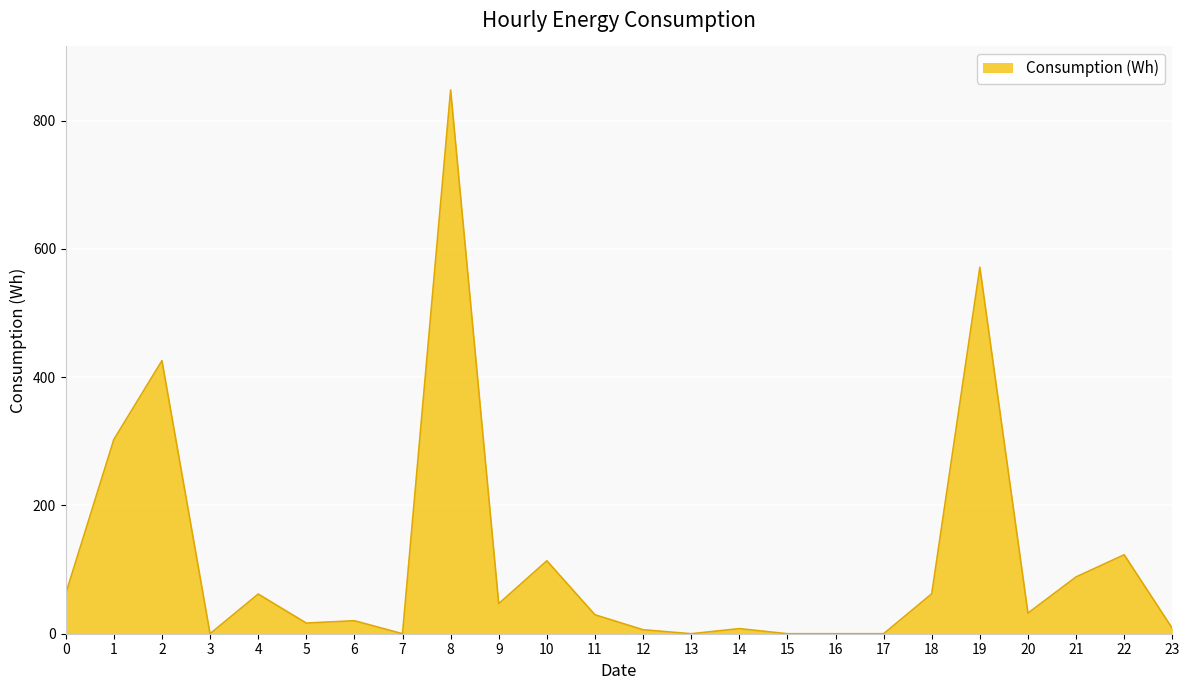

The chart shows a value of 228.7 at 19. True or false?

False